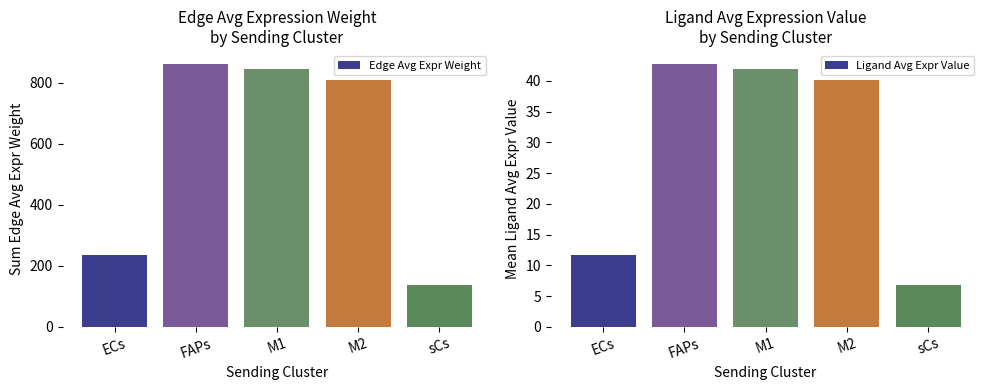

What is the average value of the Edge Avg Expr Weight series?

577.4